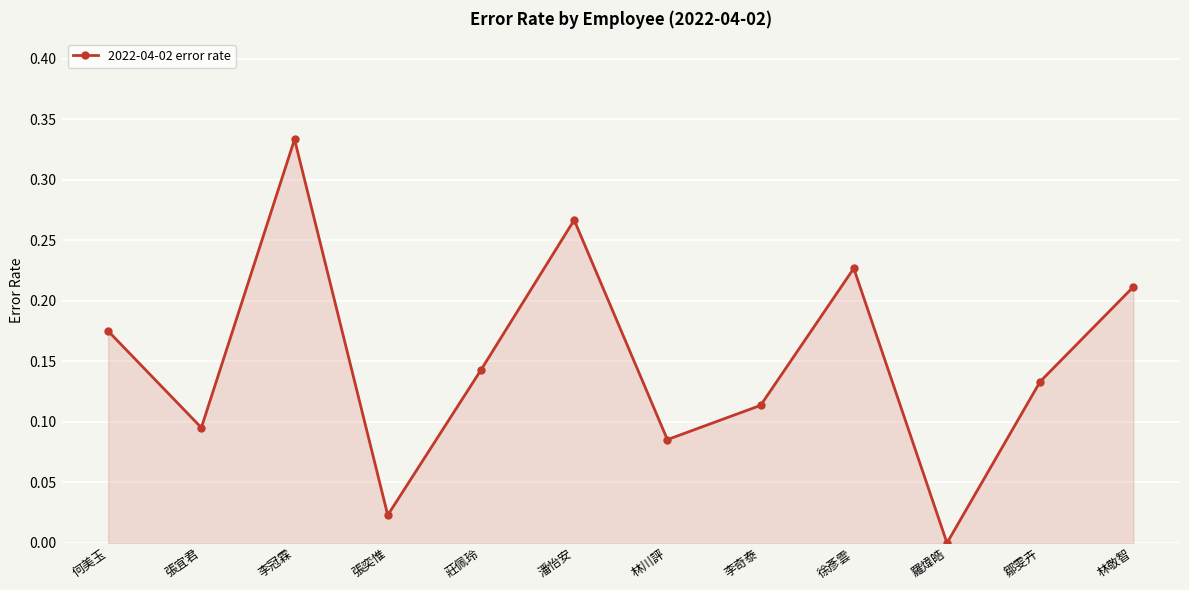

List the labels in order of value, largest first.

李冠霖, 潘怡安, 徐彥雲, 林敬智, 何美玉, 莊佩玲, 鄒雯卉, 李奇泰, 張宜君, 林川評, 張奕惟, 羅煒皓